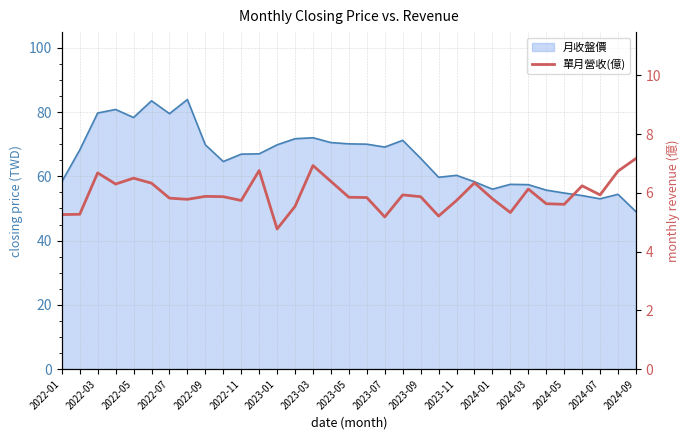

Reading left to right, extract all data points from this chart.

5.3	5.3	6.7	6.3	6.5	6.3	5.8	5.8	5.9	5.9	5.7	6.8	4.8	5.5	6.9	6.4	5.8	5.8	5.2	5.9	5.9	5.2	5.7	6.3	5.8	5.3	6.1	5.6	5.6	6.2	5.9	6.7	7.2